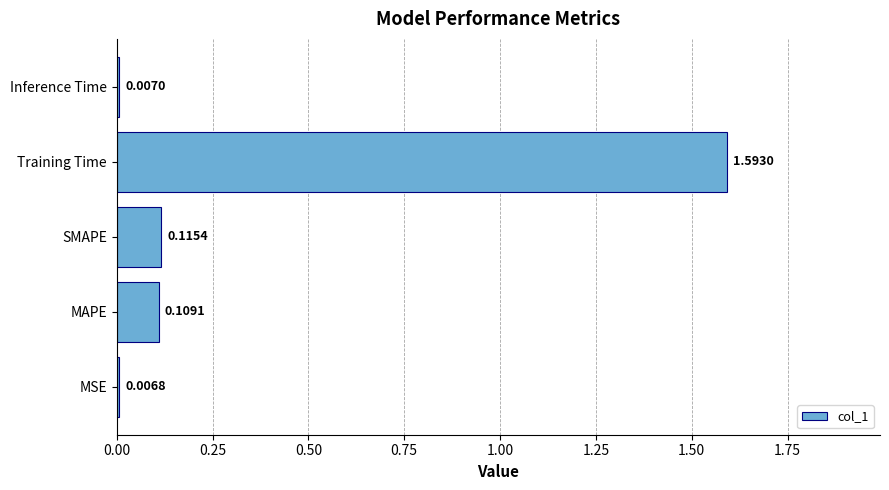

Rank the categories by value from lowest to highest.

MSE, Inference Time, MAPE, SMAPE, Training Time